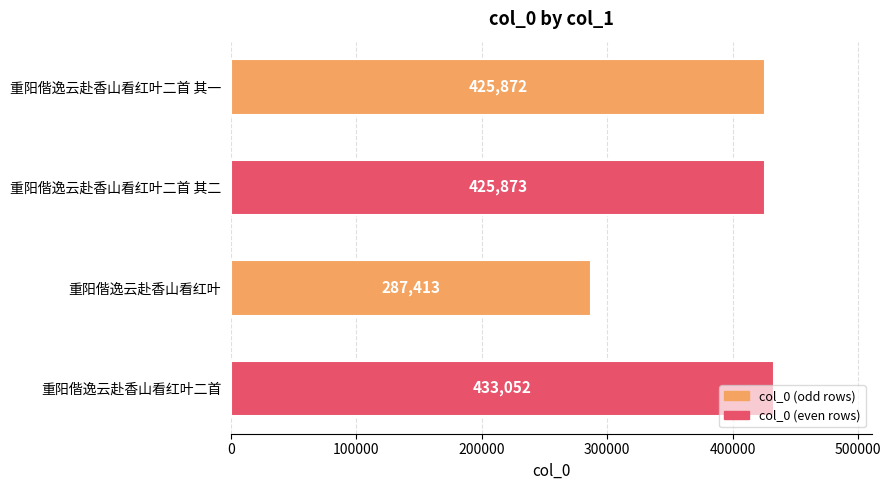

What is the minimum value shown in the chart?

287413